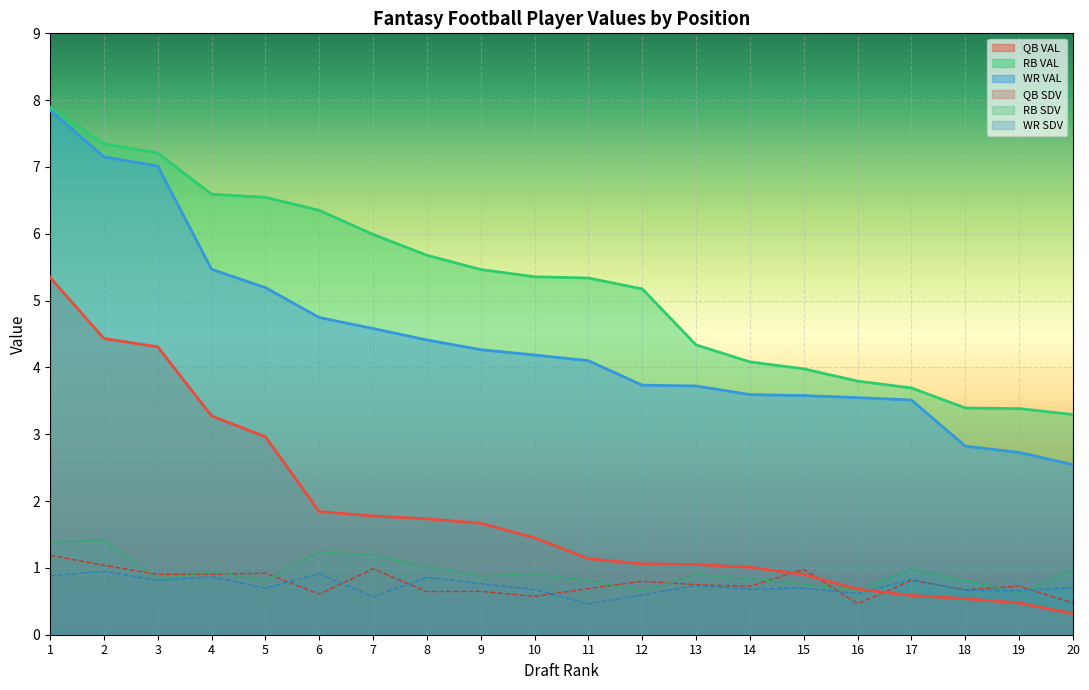

Reading left to right, what are all the values shown in this chart?

QB VAL: 1=5.3	2=4.4	3=4.3	4=3.3	5=3.0	6=1.8	7=1.8	8=1.7	9=1.7	10=1.4	11=1.1	12=1.1	13=1.1	14=1.0	15=0.9	16=0.7	17=0.6	18=0.5	19=0.5	20=0.3
RB VAL: 1=7.9	2=7.3	3=7.2	4=6.6	5=6.5	6=6.4	7=6.0	8=5.7	9=5.5	10=5.4	11=5.3	12=5.2	13=4.3	14=4.1	15=4.0	16=3.8	17=3.7	18=3.4	19=3.4	20=3.3
WR VAL: 1=7.9	2=7.2	3=7.0	4=5.5	5=5.2	6=4.7	7=4.6	8=4.4	9=4.3	10=4.2	11=4.1	12=3.7	13=3.7	14=3.6	15=3.6	16=3.5	17=3.5	18=2.8	19=2.7	20=2.5
QB SDV: 1=1.2	2=1.0	3=0.9	4=0.9	5=0.9	6=0.6	7=1.0	8=0.6	9=0.6	10=0.6	11=0.7	12=0.8	13=0.7	14=0.7	15=1.0	16=0.5	17=0.8	18=0.7	19=0.7	20=0.5
RB SDV: 1=1.4	2=1.4	3=0.8	4=0.9	5=0.8	6=1.2	7=1.2	8=1.0	9=0.9	10=0.9	11=0.8	12=0.7	13=0.9	14=0.8	15=0.8	16=0.7	17=1.0	18=0.8	19=0.6	20=1.0
WR SDV: 1=0.9	2=0.9	3=0.8	4=0.9	5=0.7	6=0.9	7=0.6	8=0.9	9=0.8	10=0.7	11=0.5	12=0.6	13=0.7	14=0.7	15=0.7	16=0.6	17=0.8	18=0.7	19=0.7	20=0.7